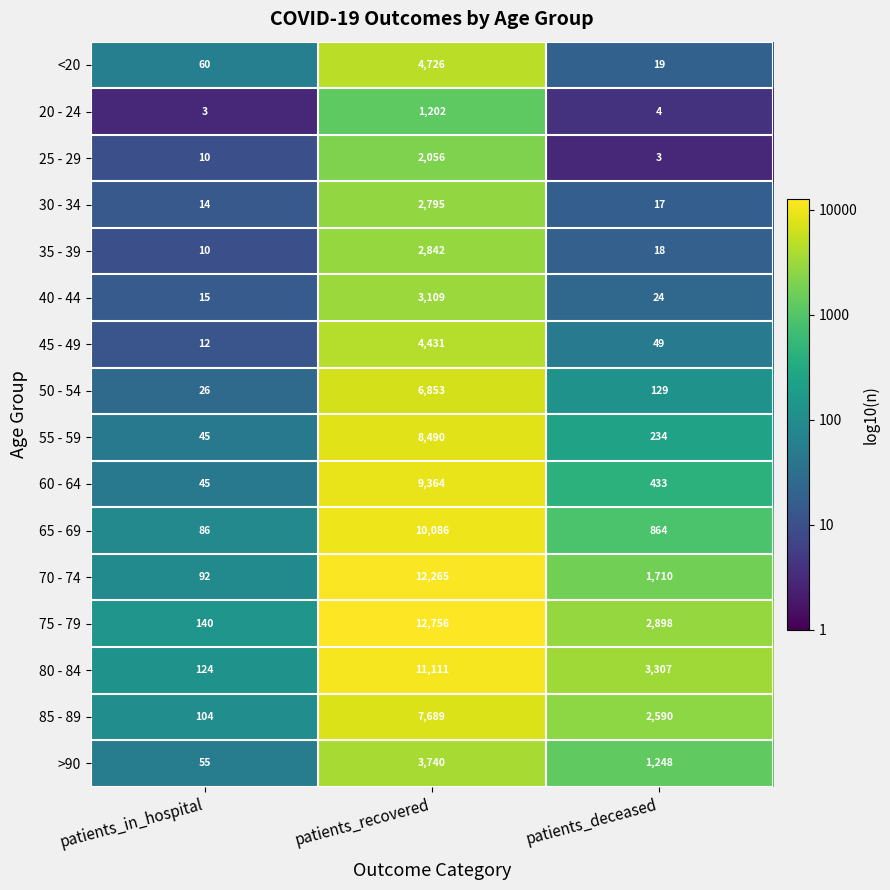

What is the minimum value shown in the chart?

3